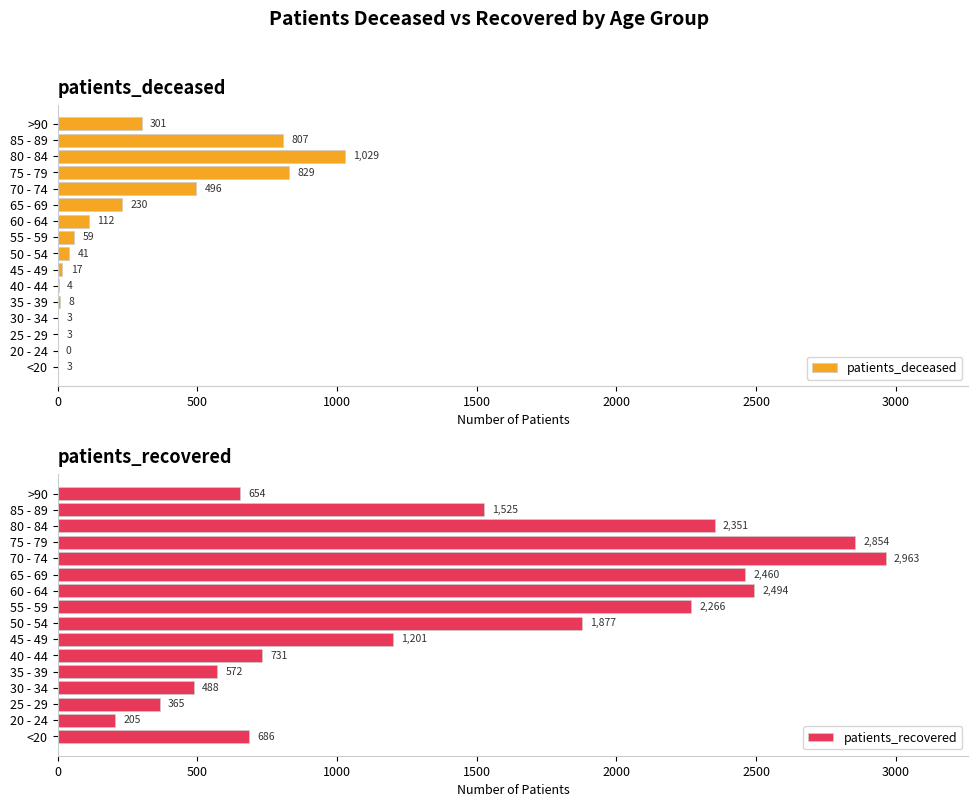

What is the sum of all patients_deceased values?

3942